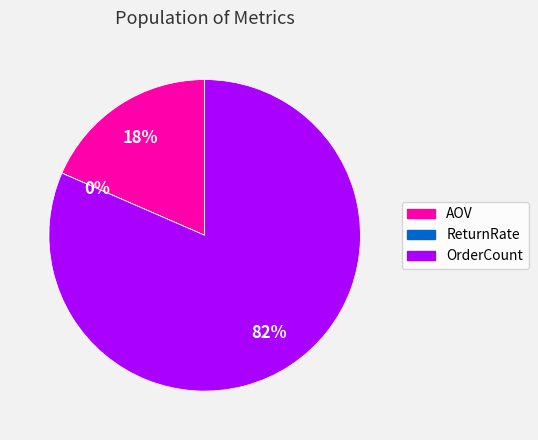

To the nearest percent, what is the average slice percentage?

33%